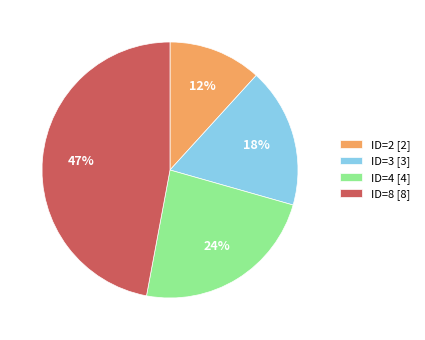

Count the number of slices in the pie.

4